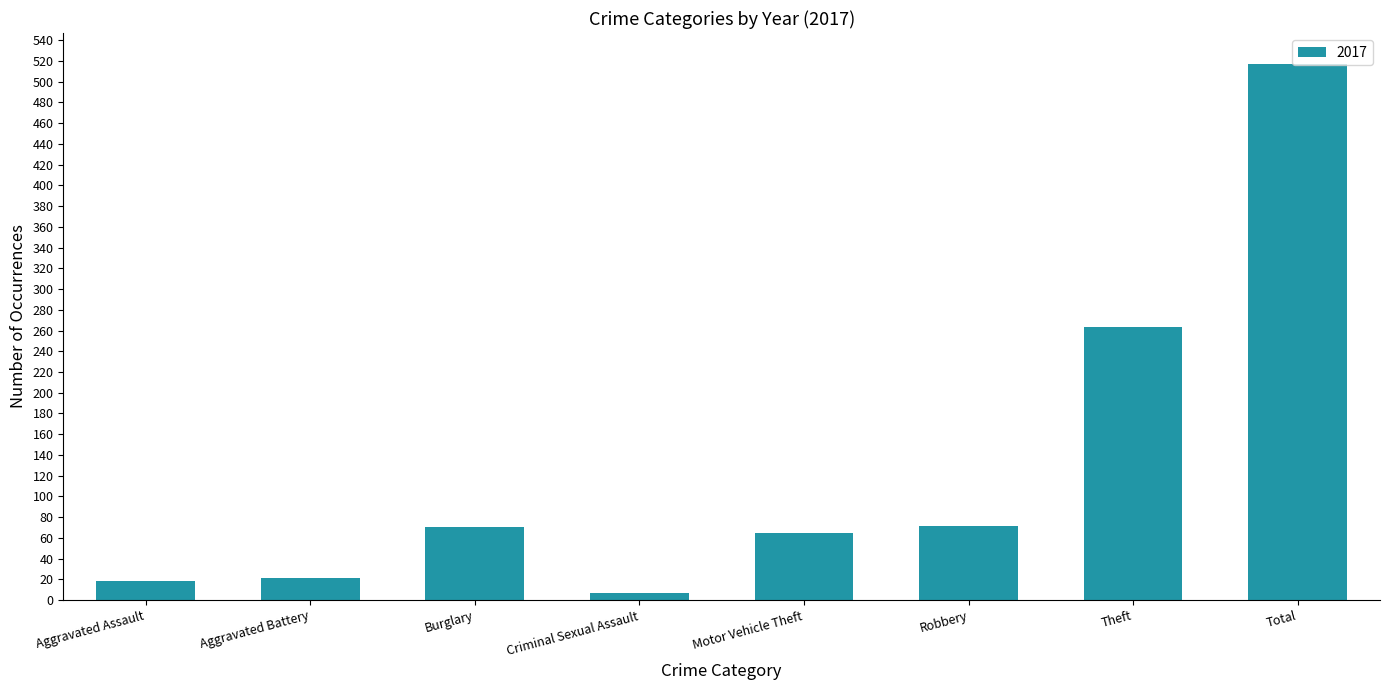

Is it true that the value at Robbery is 21?

False